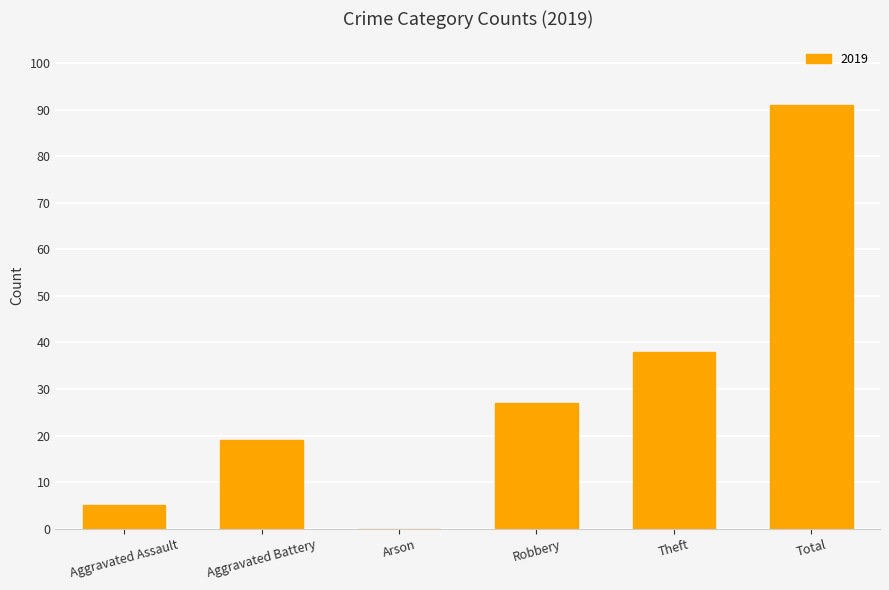

The chart shows a value of 0 at Arson. True or false?

True